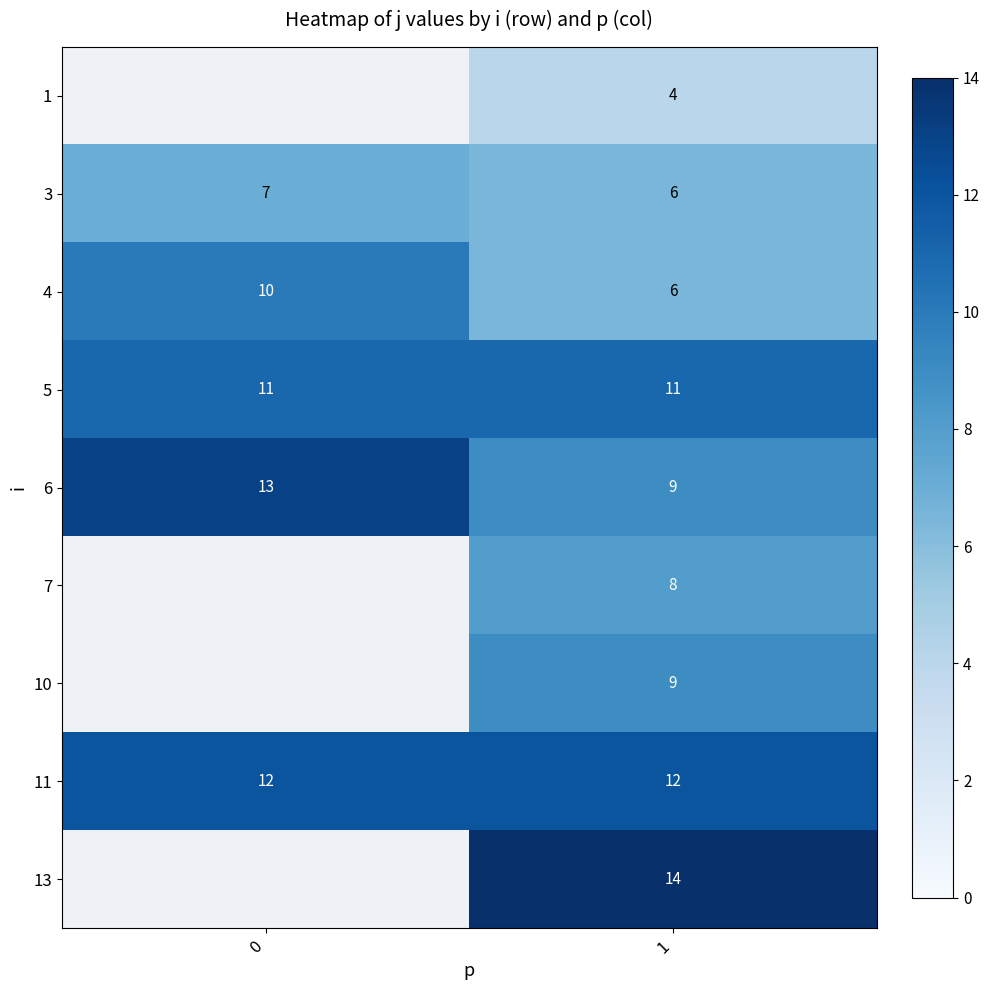

Is it true that 5 equals 4.4 at 1?

False